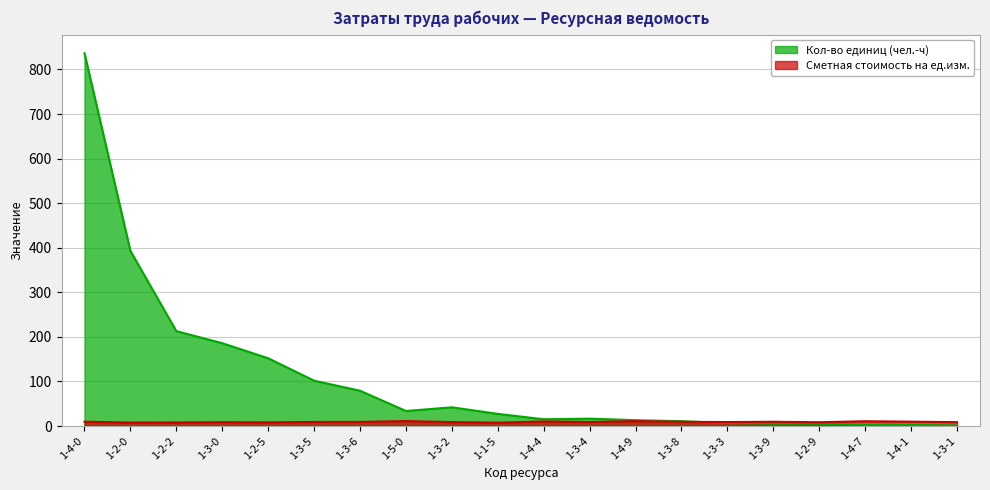

What is the label of the 12th point from the left?

1-3-4